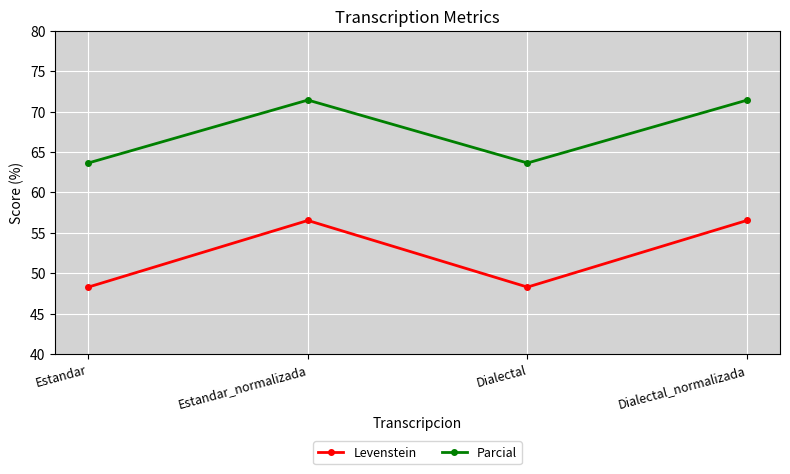

Which series has the widest spread of values?

Levenstein